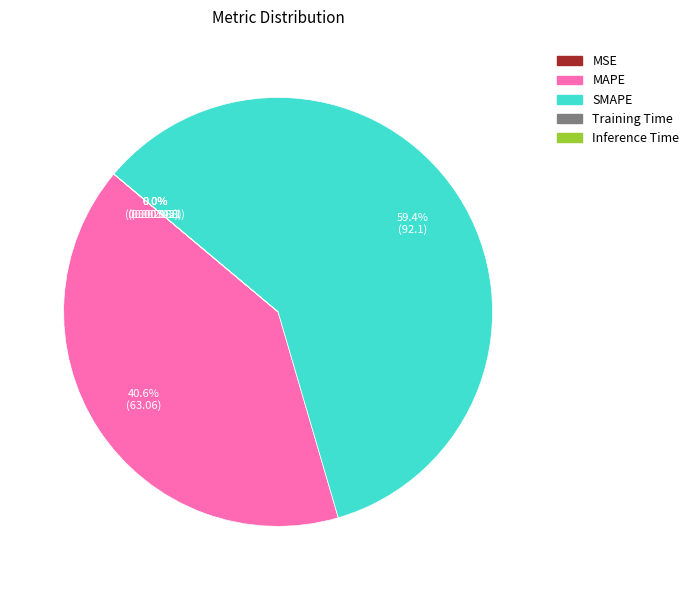

To the nearest percent, what percentage of the pie is MAPE?

41%